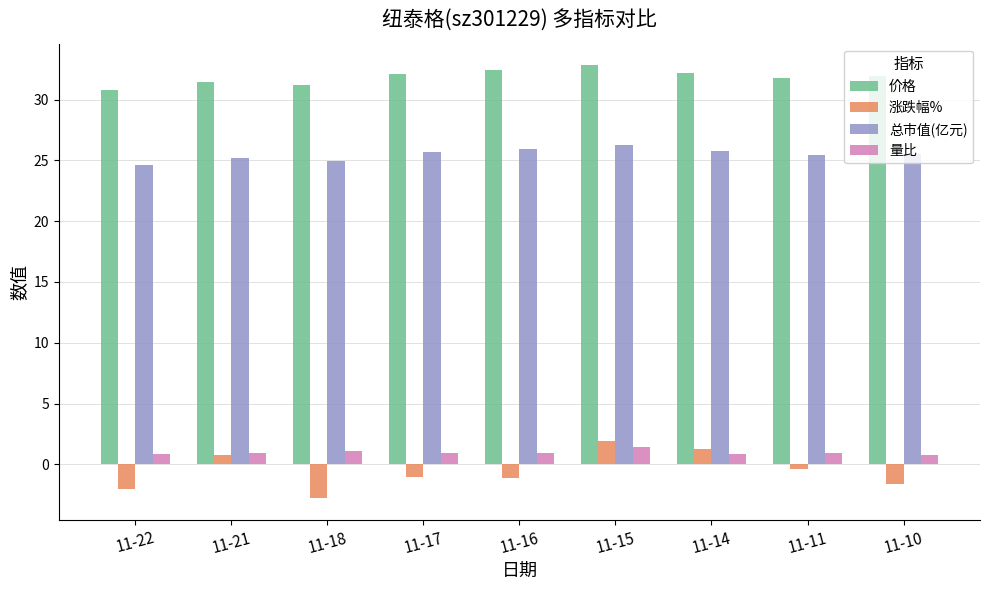

What is the smallest value displayed?

-2.8